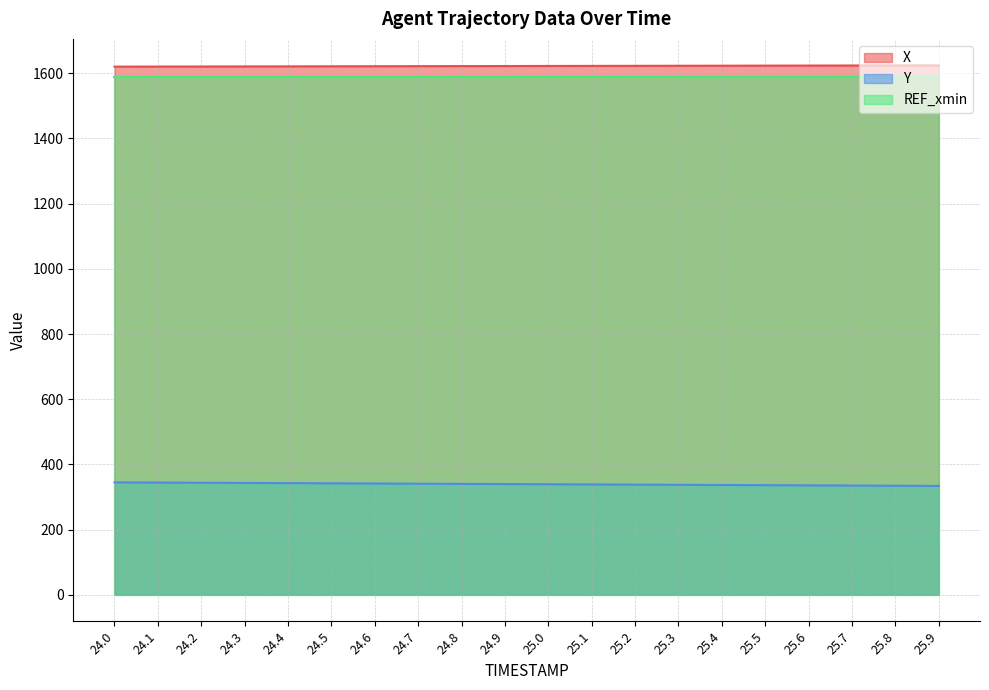

What value does the Y series have at 24.6?

341.5